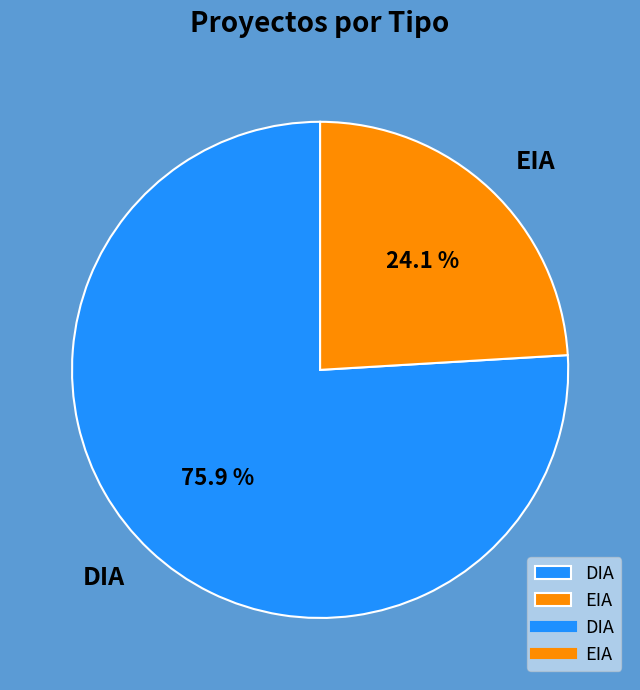

Which has a higher value, DIA or EIA?

DIA